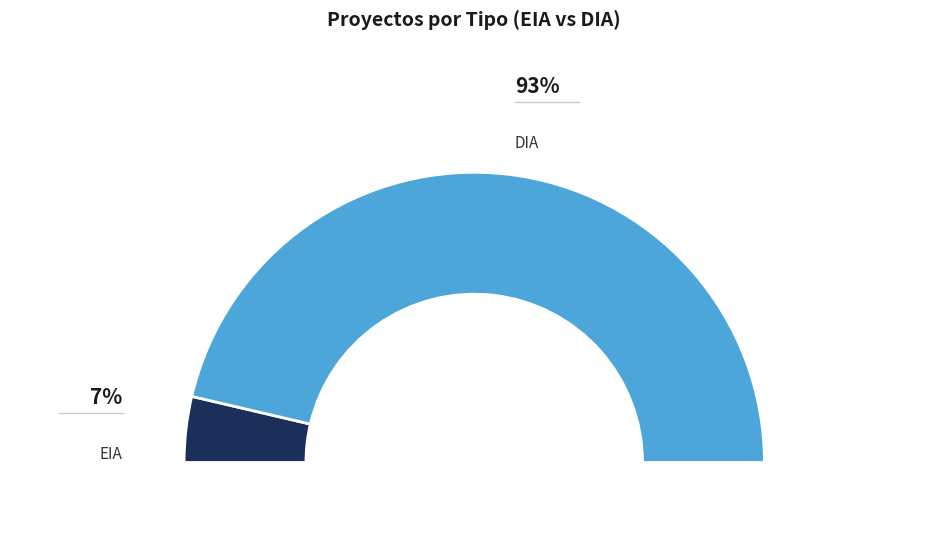

Does EIA represent more than half of the total?

No